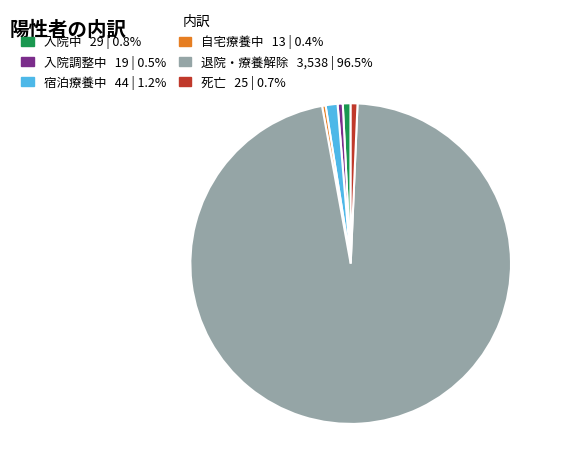

What is the ratio of the value at 宿泊療養中 to the value at 入院調整中?

2.3